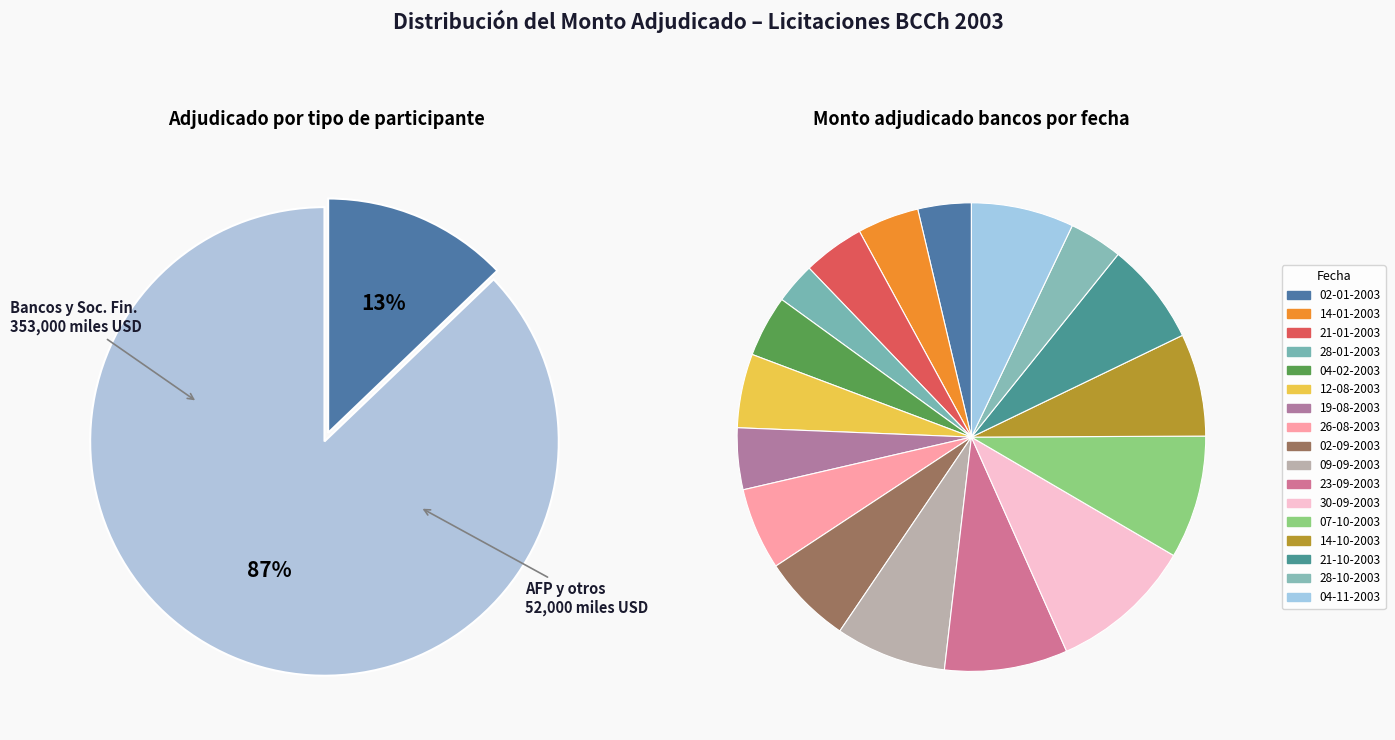

Is it true that 02-01-2003 is 12% of the pie?

False